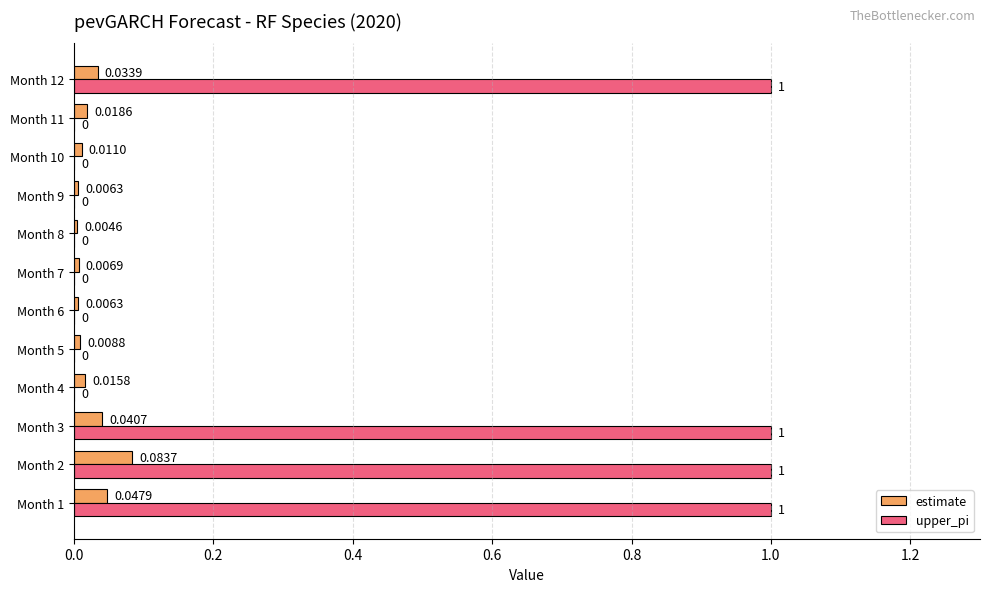

At which category is the sum across all series the highest?

Month 2